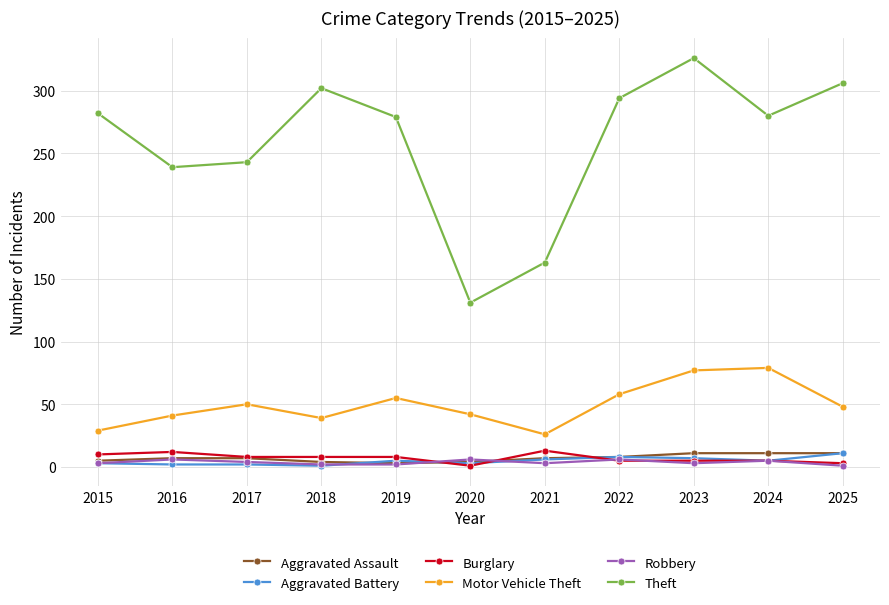

How many values in the Aggravated Battery series are below 5?

5